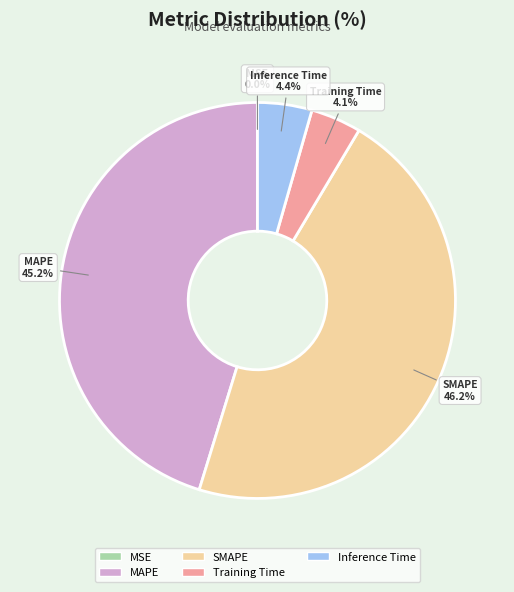

Combined, do MSE and Training Time account for over 50%?

No